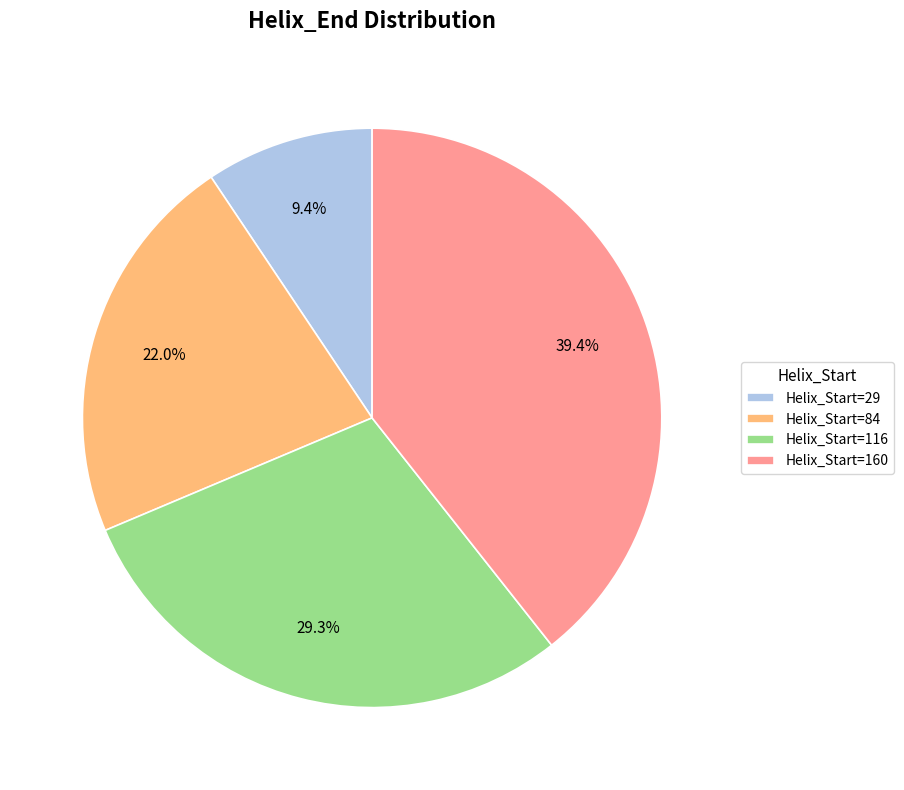

How much of the chart is everything except Helix_Start=84?

78.0%